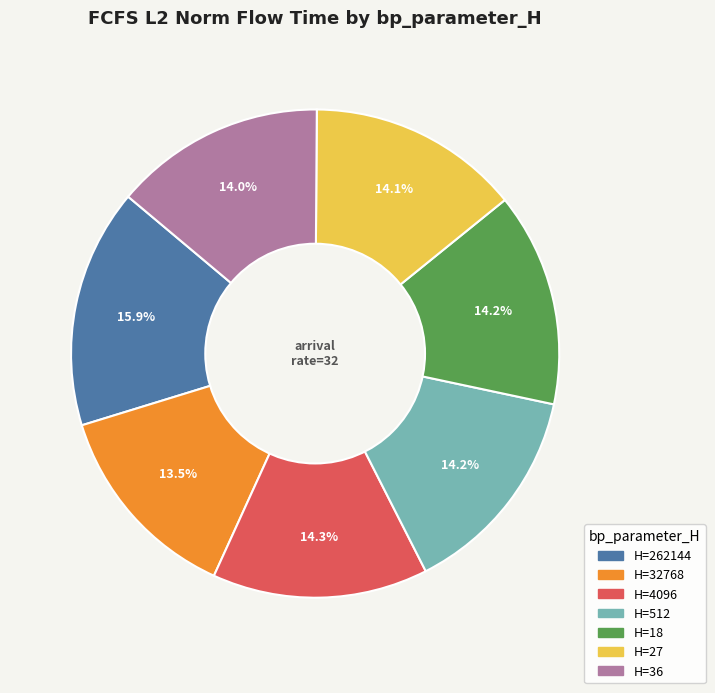

Does any single category account for the majority?

No